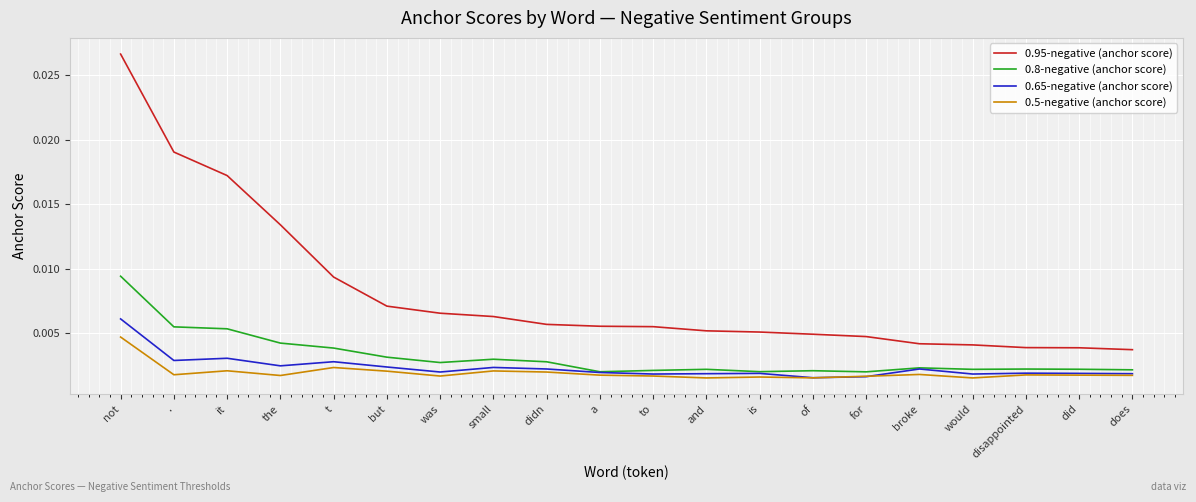

Which series changed the most between t and broke?

0.95-negative (anchor score)